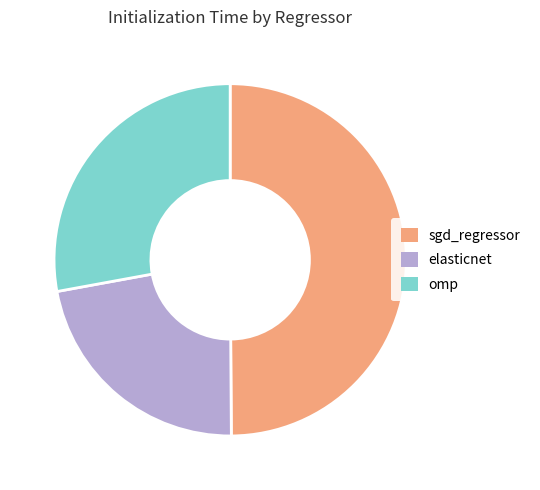

Does omp account for over 50% of the chart?

No